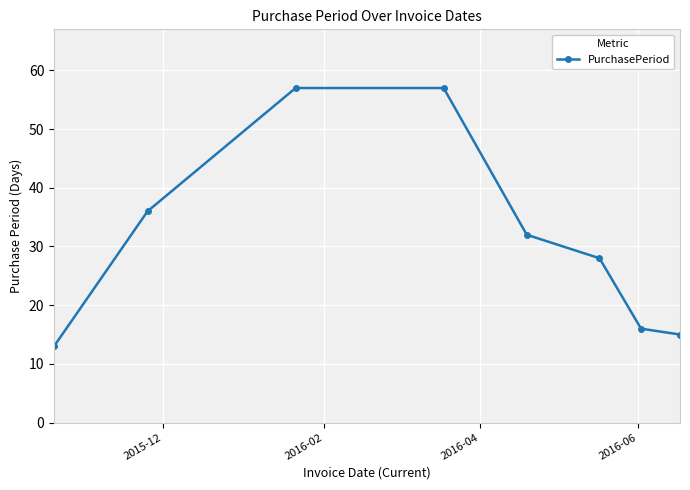

What is the maximum value shown in the chart?

57